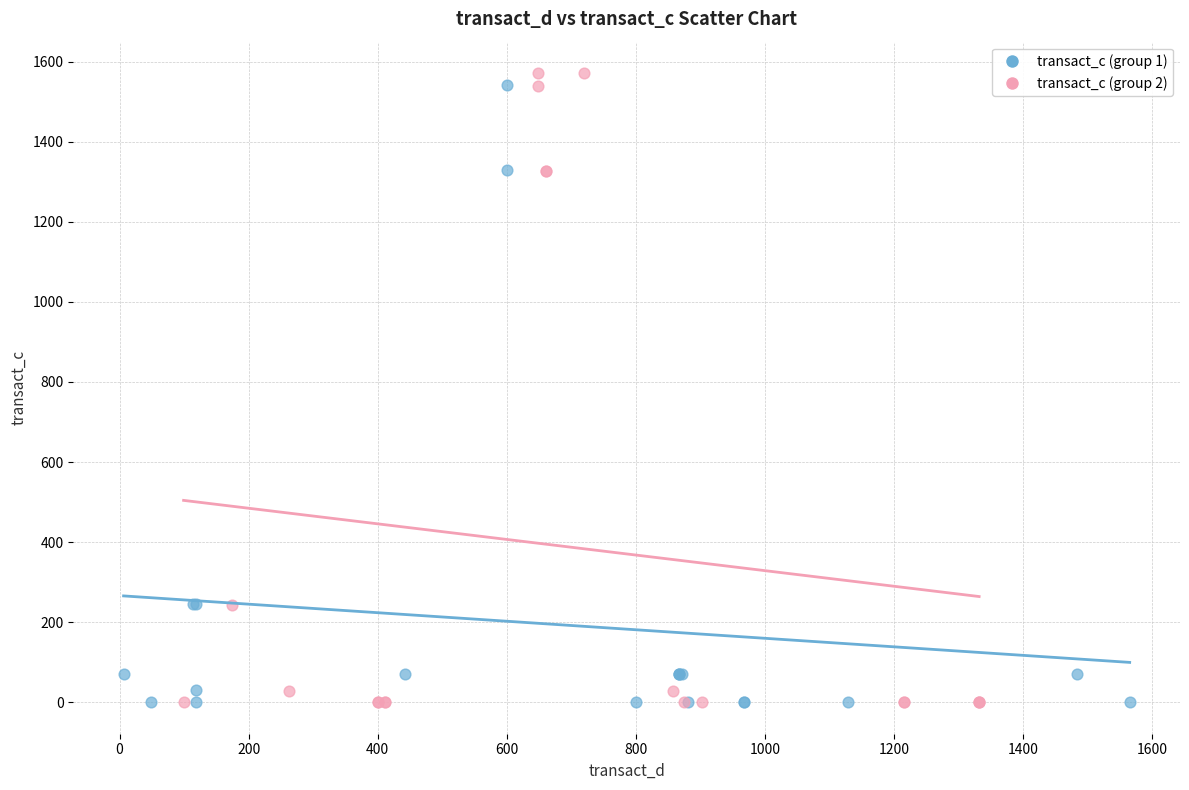

Which series has the widest spread of Y values?

transact_c (group 2)